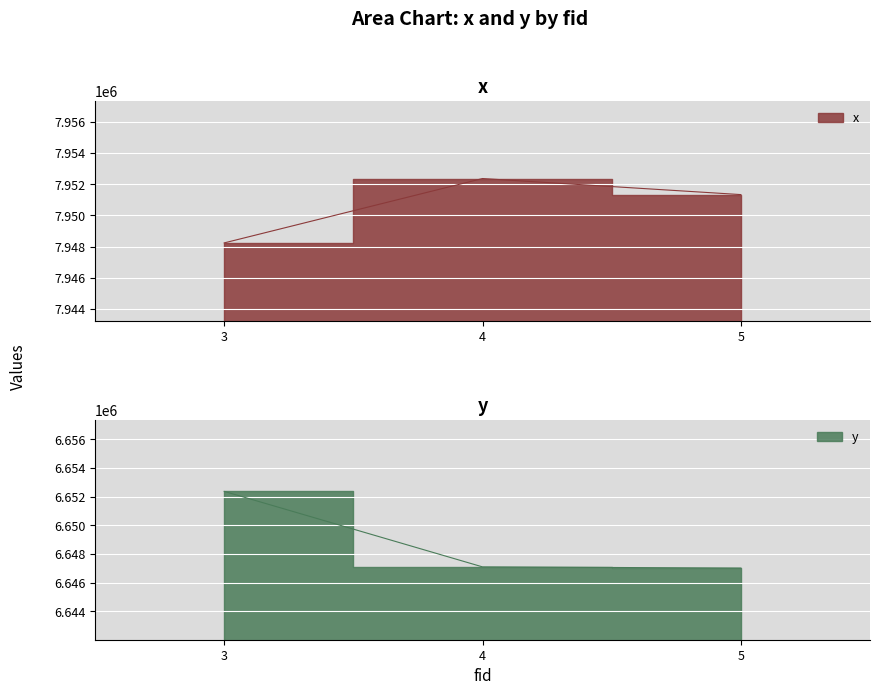

Which has a higher value, 3 or 4?

4